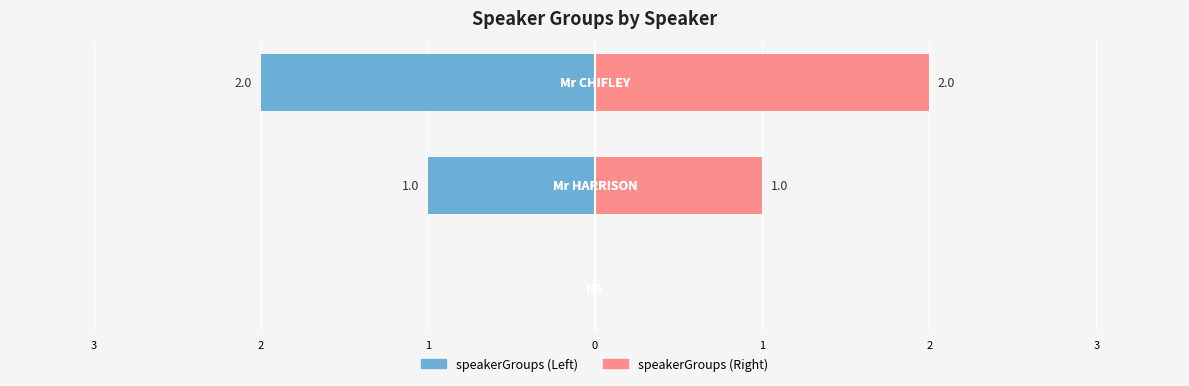

Count the speakerGroups (Left) values in the range -2 to 0.

3